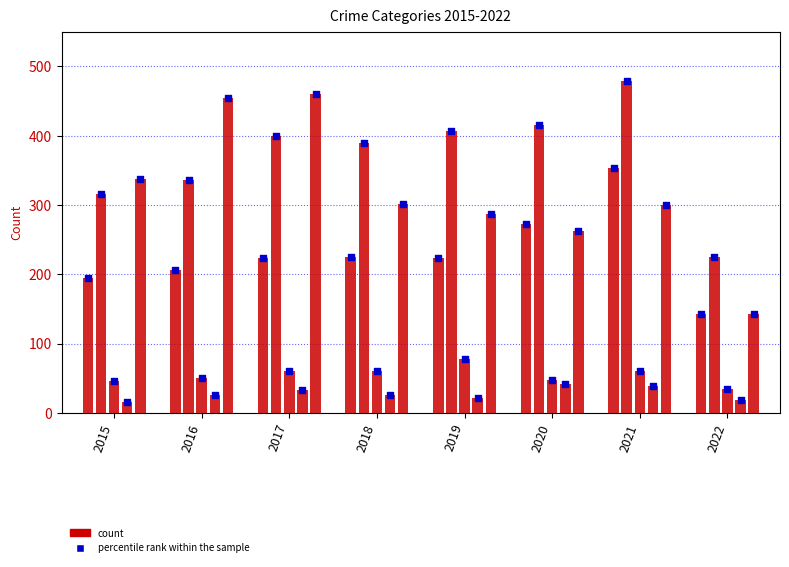

Which series reaches the maximum Y coordinate?

Aggravated Battery